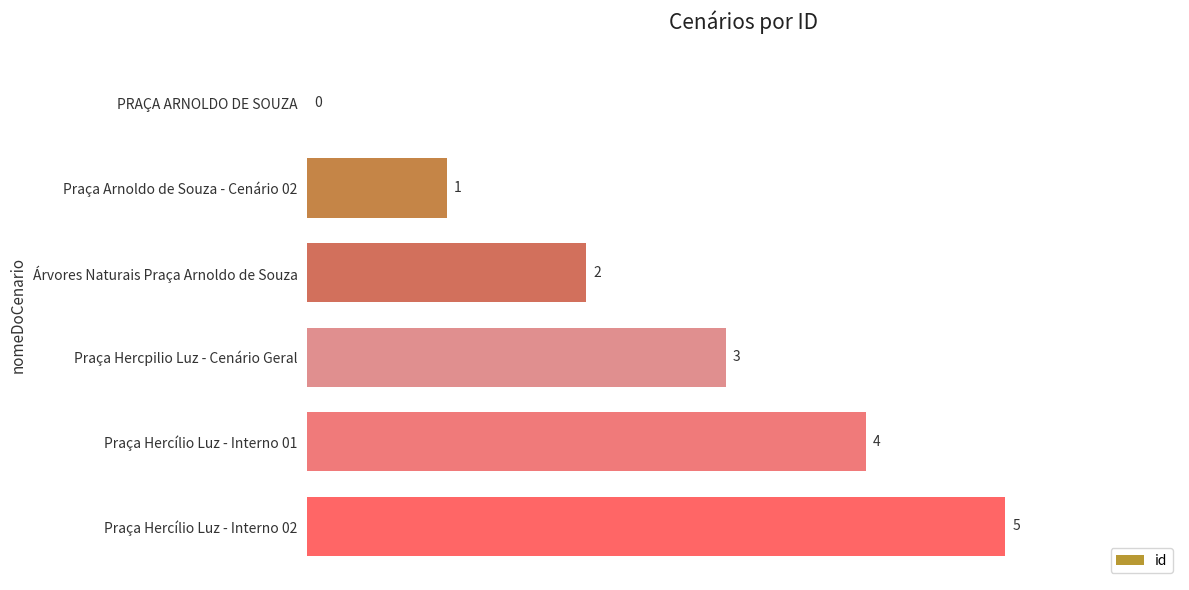

Reading bottom to top, extract all data points from this chart.

Praça Hercílio Luz - Interno 02=5	Praça Hercílio Luz - Interno 01=4	Praça Hercpilio Luz - Cenário Geral=3	Árvores Naturais Praça Arnoldo de Souza=2	Praça Arnoldo de Souza - Cenário 02=1	PRAÇA ARNOLDO DE SOUZA=0